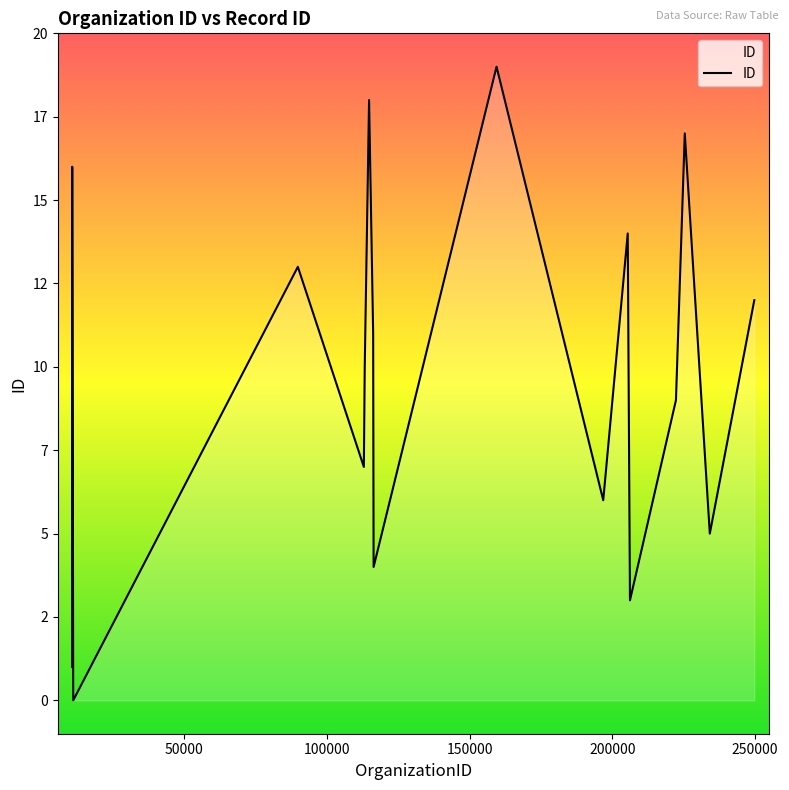

Rank the categories by value from highest to lowest.

159466, 114818, 225400, 10845, 10833, 205420, 89869, 249752, 116248, 113297, 222303, 10809, 112988, 196837, 234166, 116406, 206202, 10797, 10779, 11193